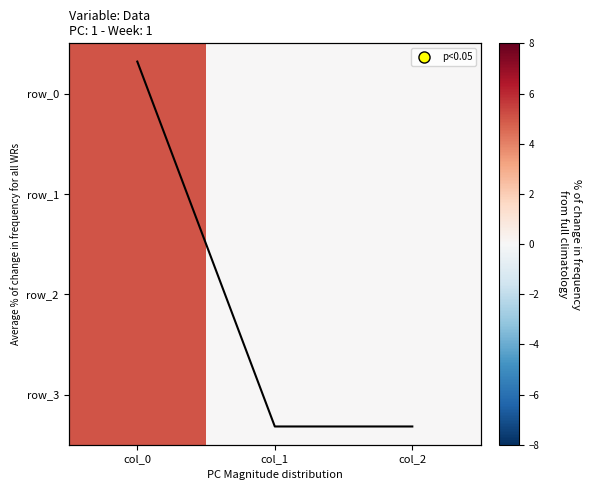

Reading right to left, list all the values displayed in this chart.

row_0: 0	0	5
row_1: 0	0	5
row_2: 0	0	5
row_3: 0	0	5
mean_overlay: 0	0	5